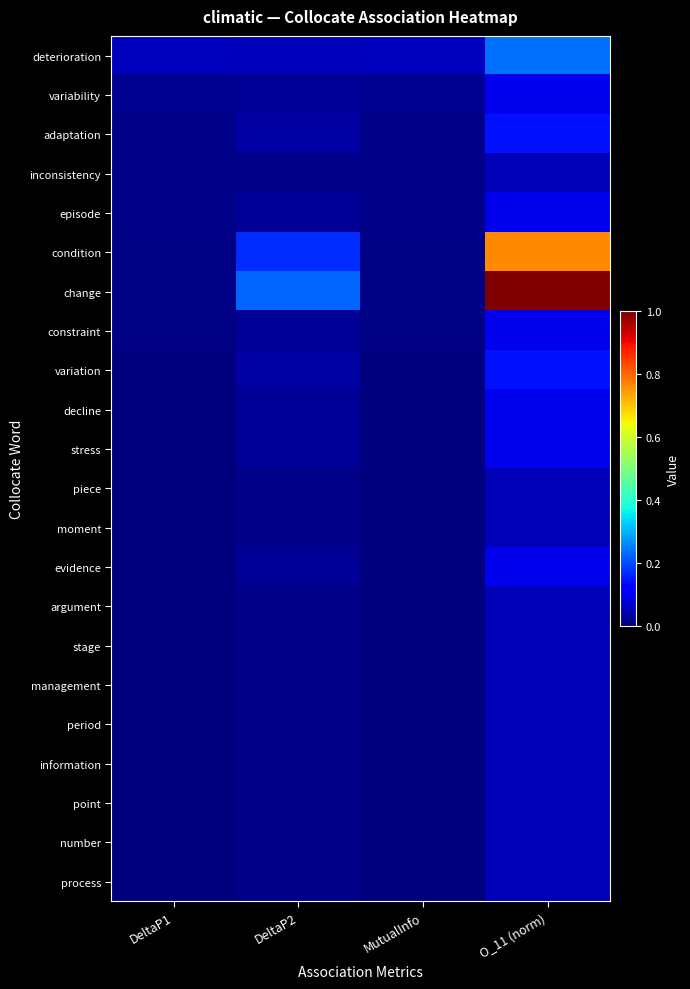

Rank the series by their maximum value, from lowest to highest.

inconsistency, piece, moment, argument, stage, management, period, information, point, number, process, variability, episode, constraint, decline, stress, evidence, adaptation, variation, deterioration, condition, change